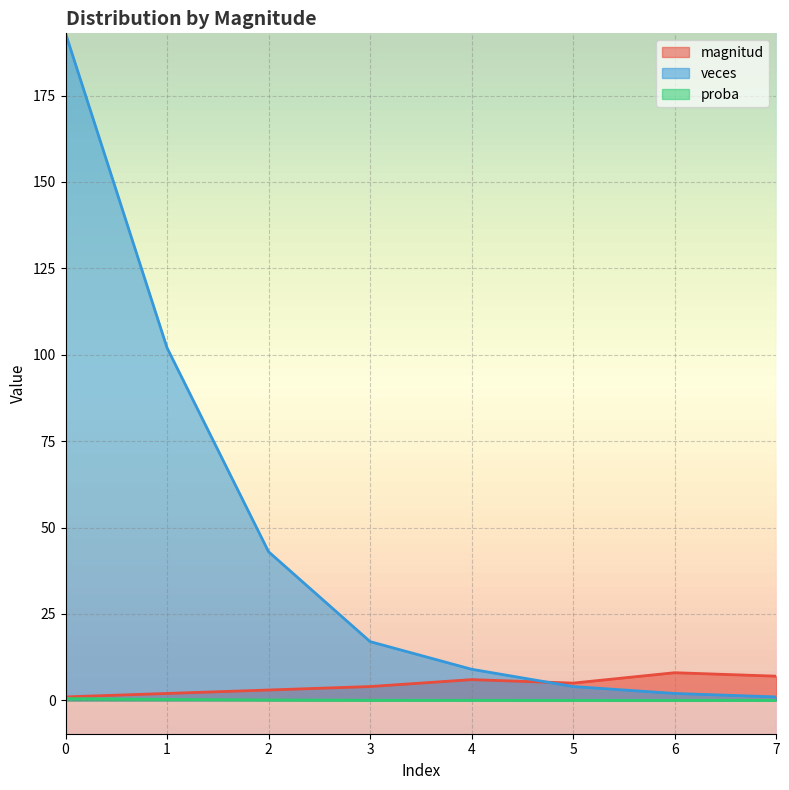

True or false: proba and veces cross at least once.

False